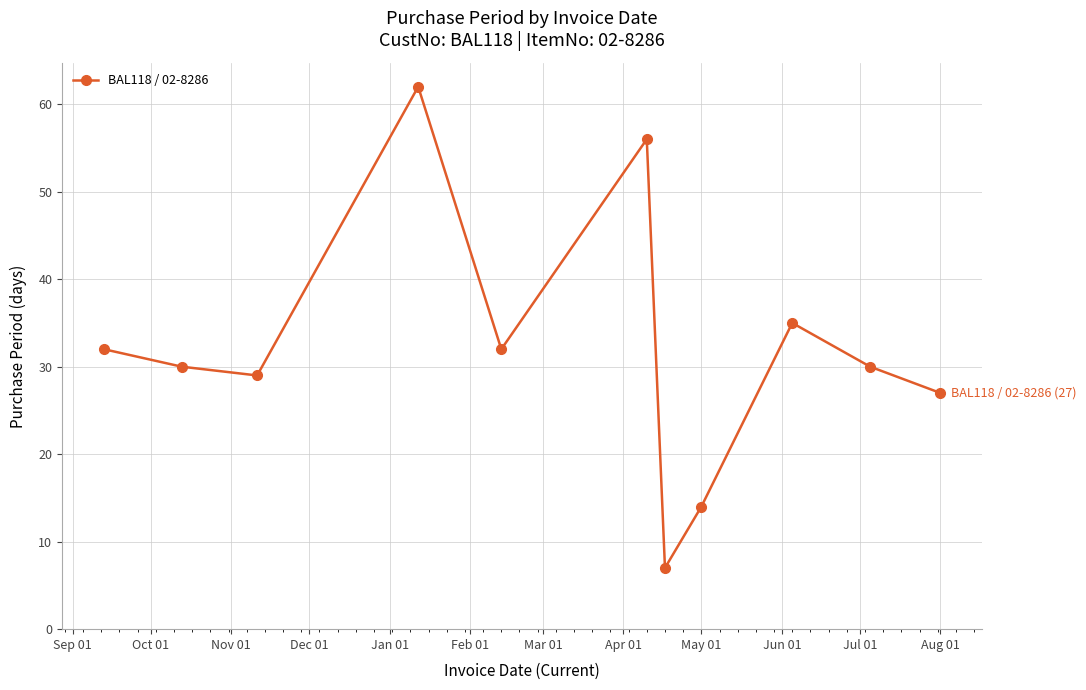

Count the number of data series in this chart.

1